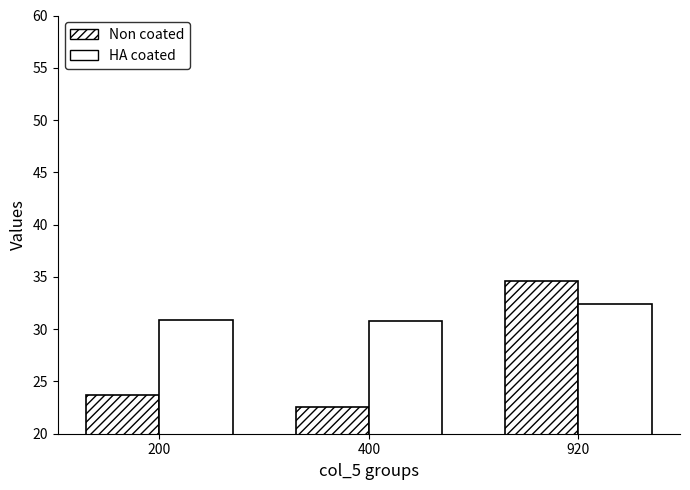

What is the sum of the Non coated values at 920 and 200?

58.4